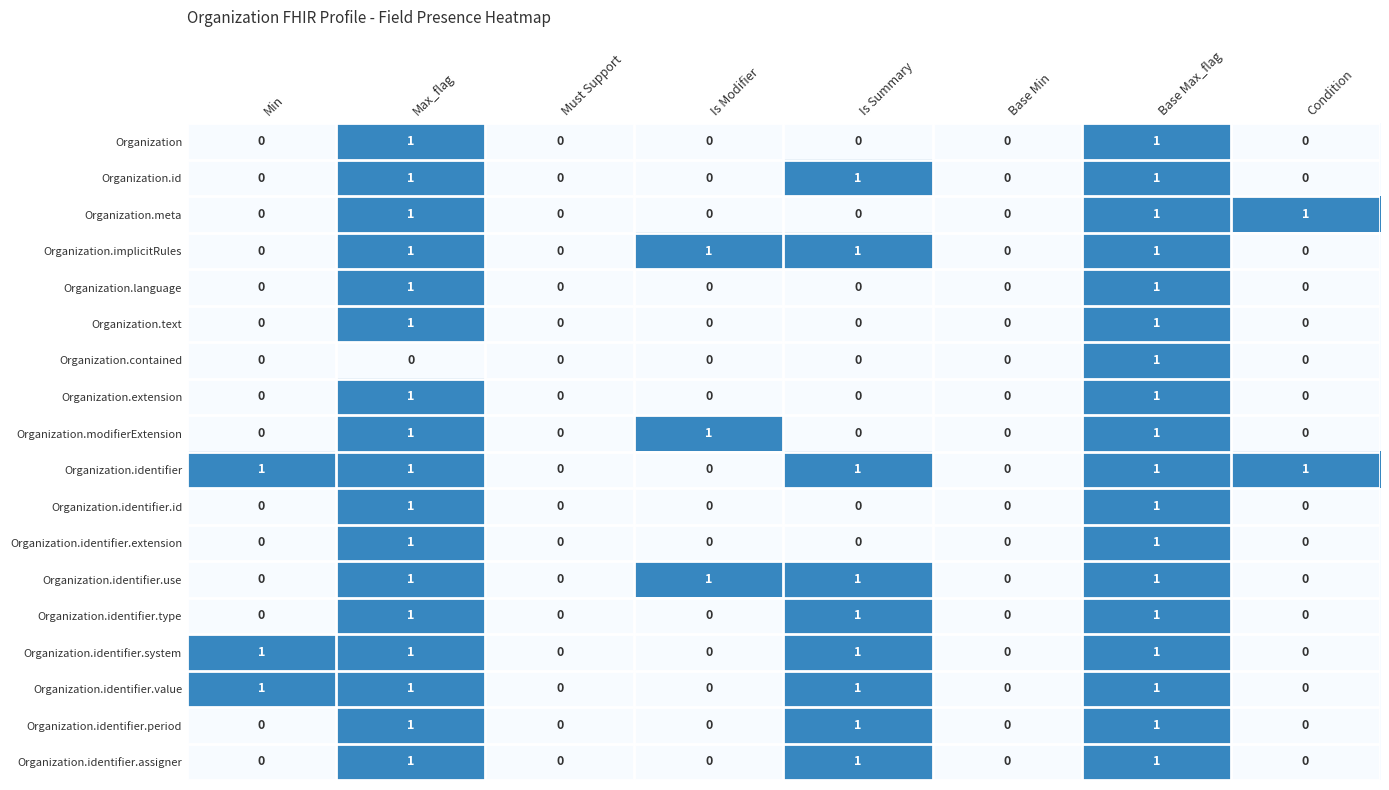

At which category is the sum across all series the highest?

Base Max_flag